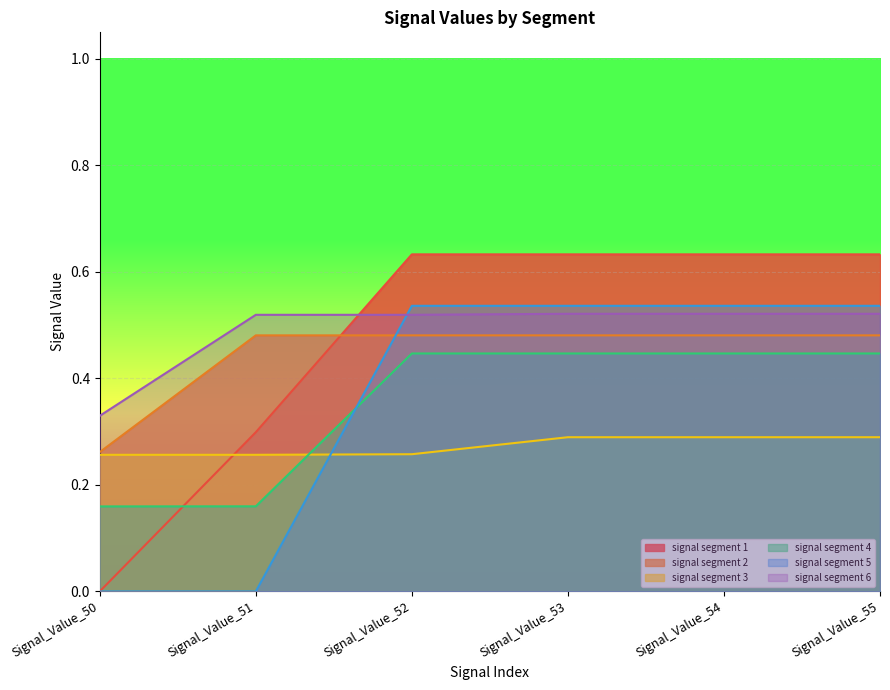

Does the chart display data point markers on the line(s)?

No